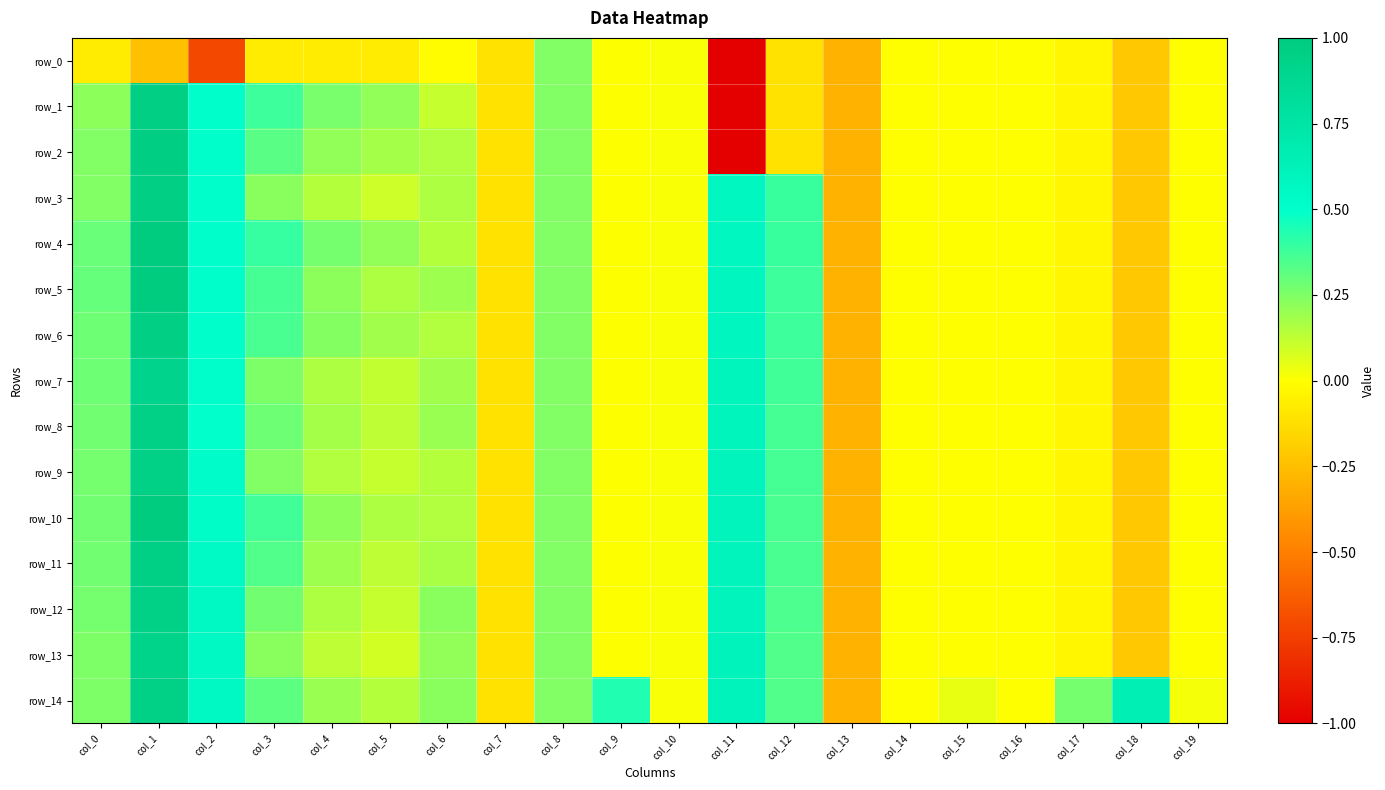

Is it true that row_0 equals -0.2 at col_18?

True